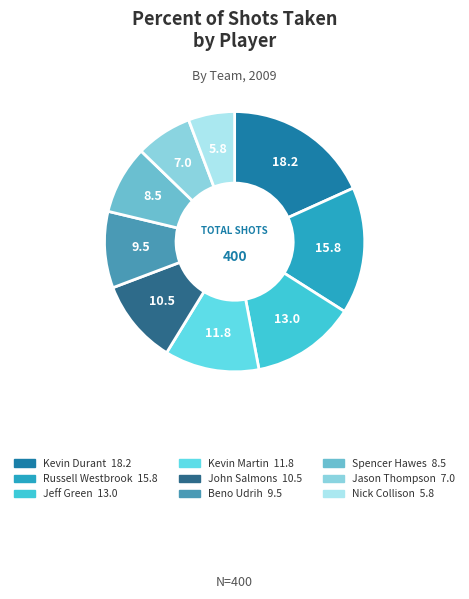

Do John Salmons and Kevin Martin together represent more than half of the pie?

No